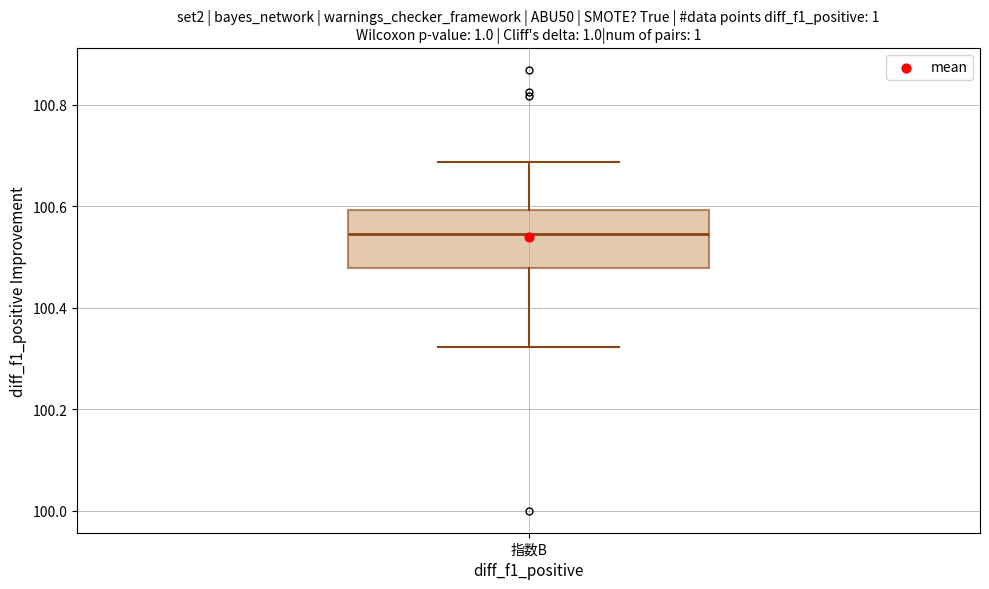

Read this box plot against the y-axis: the position of the median line, the range covered by the box, and the ends of both whiskers. The values are not printed on the chart, so give them approximately, as read against the axis.

median 100.54, box 100.48 to 100.60, whiskers 100.32 to 100.68